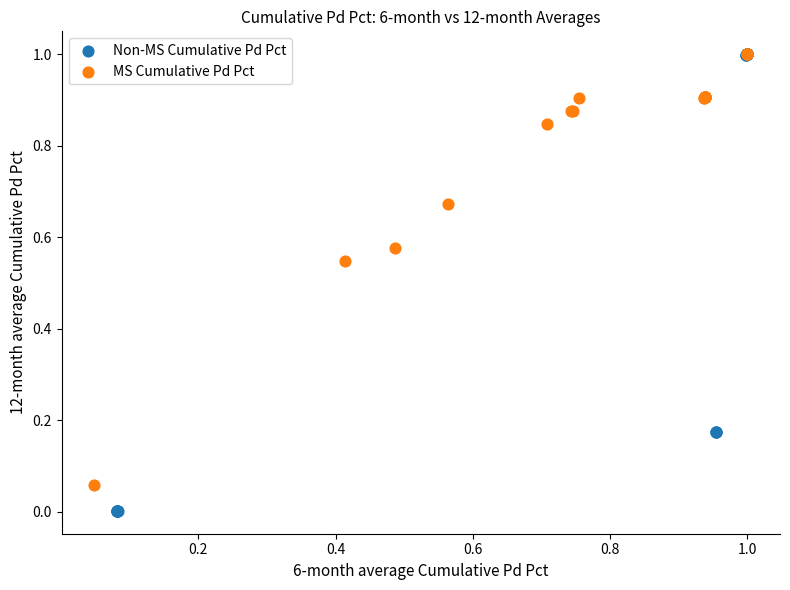

Which series contains the lowest Y value?

Non-MS Cumulative Pd Pct